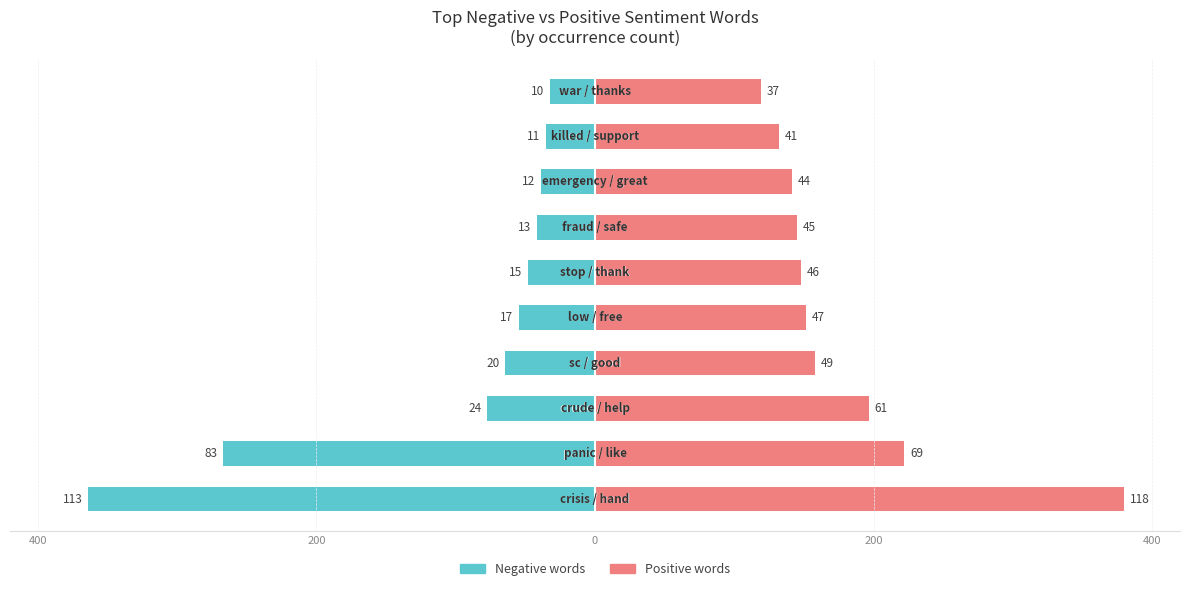

What are all the series names shown in the legend?

Negative words, Positive words